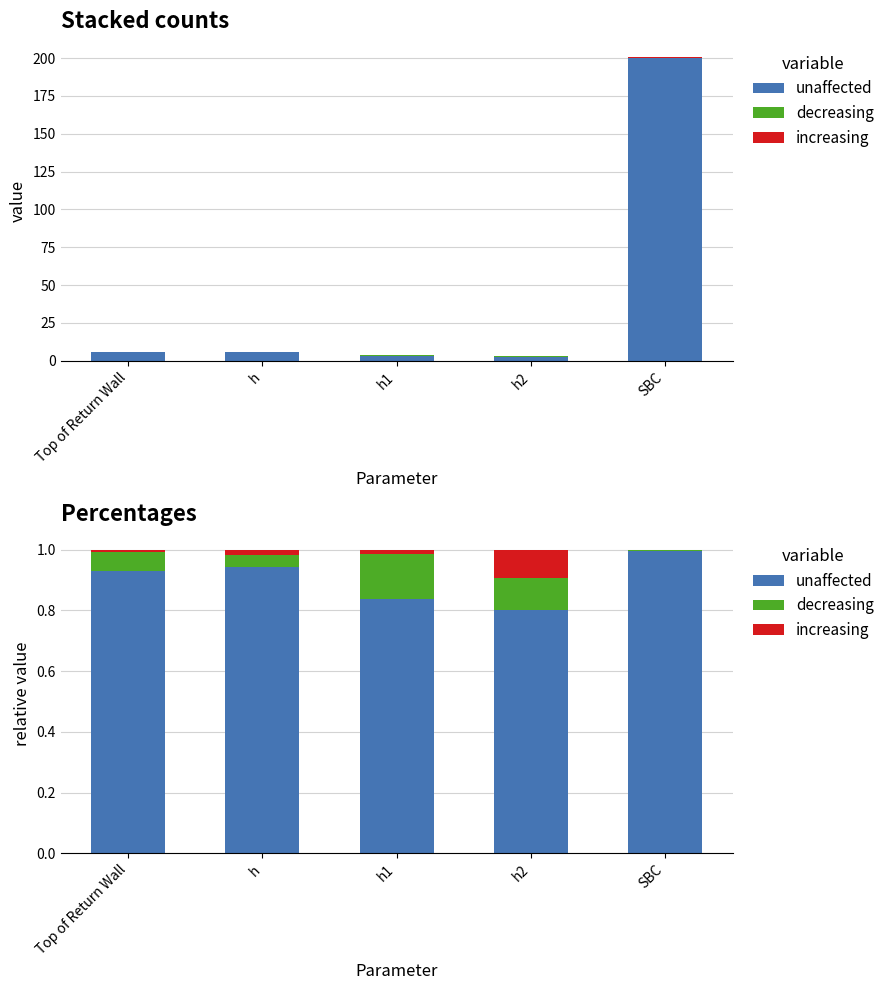

What is the total value across all series at Top of Return Wall?

1.0